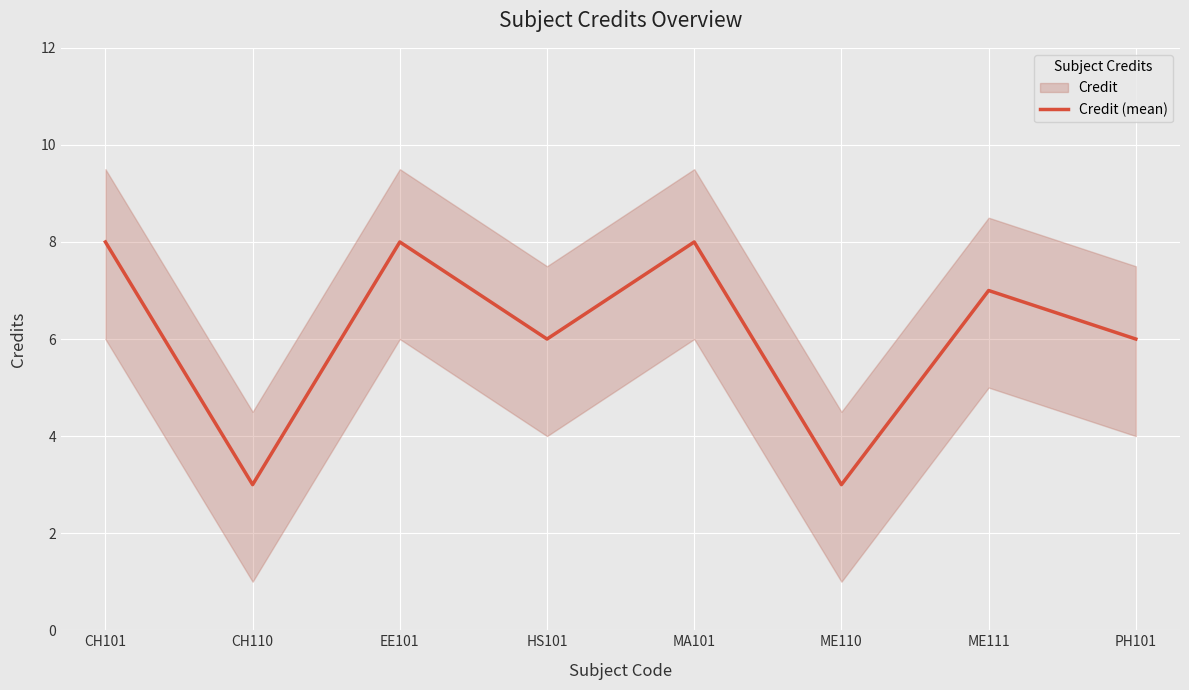

Which category has the highest value across all series?

CH101